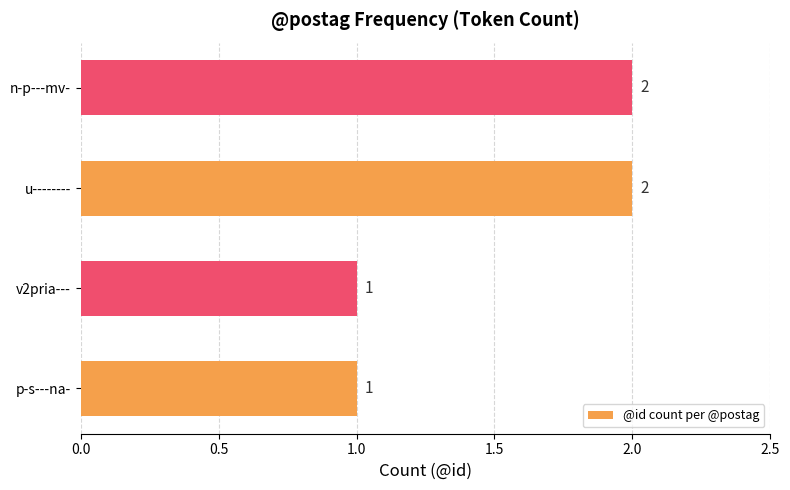

What is the average value?

2